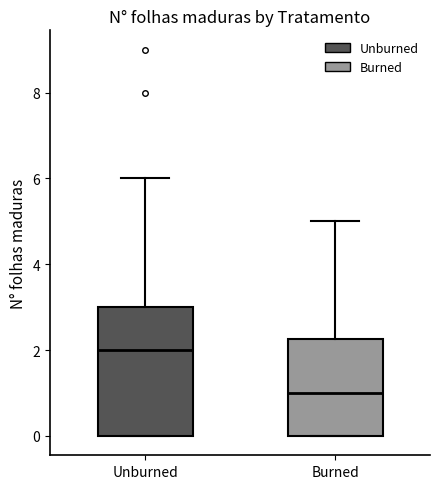

Comparing the boxes themselves (not the whiskers), which one is the tallest?

Unburned